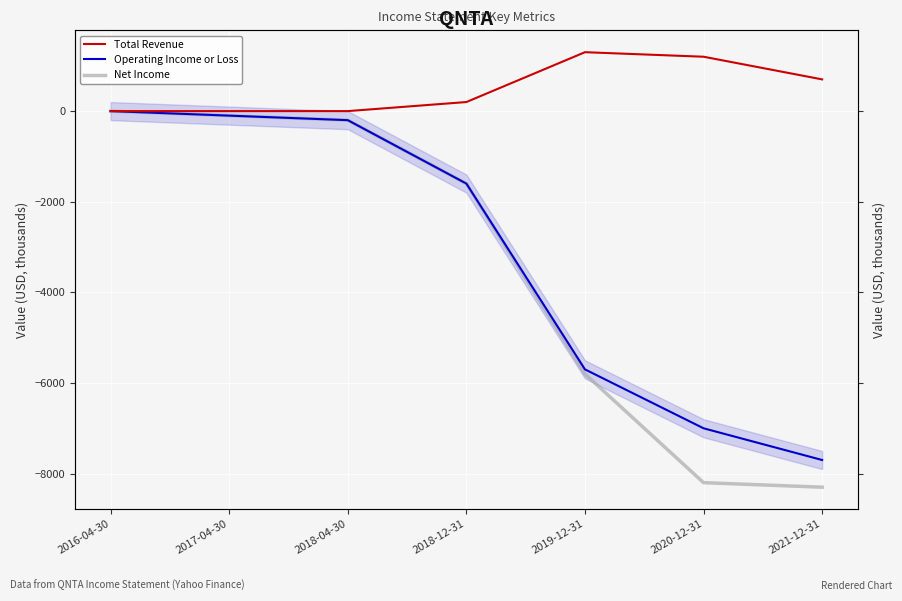

Which series has the largest range (max minus min)?

Net Income